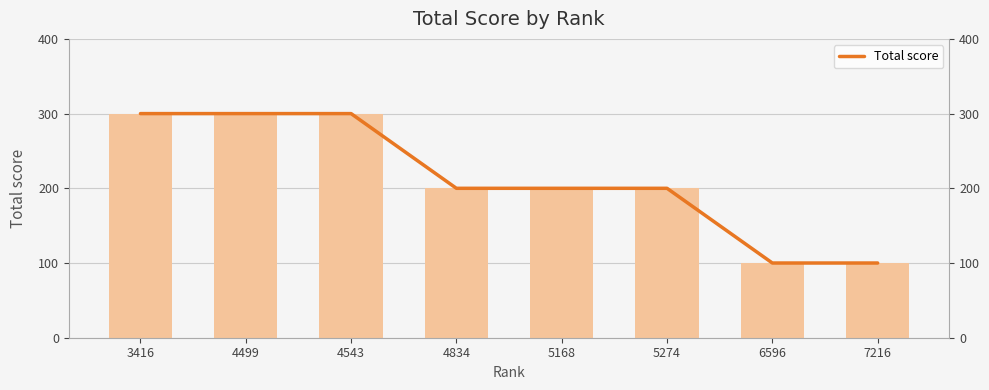

What is the average value?

212